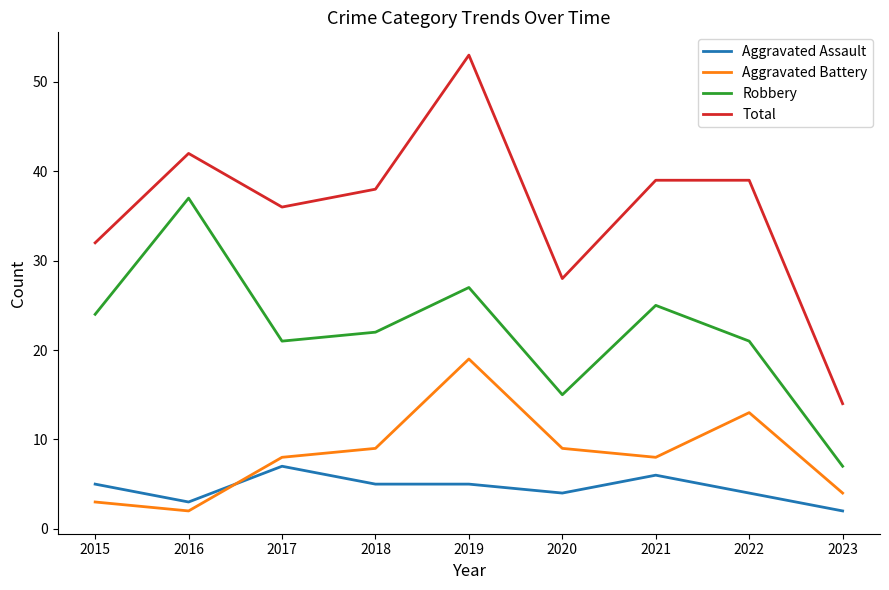

Reading left to right, extract all data points from this chart.

Aggravated Assault: 5	3	7	5	5	4	6	4	2
Aggravated Battery: 3	2	8	9	19	9	8	13	4
Robbery: 24	37	21	22	27	15	25	21	7
Total: 32	42	36	38	53	28	39	39	14